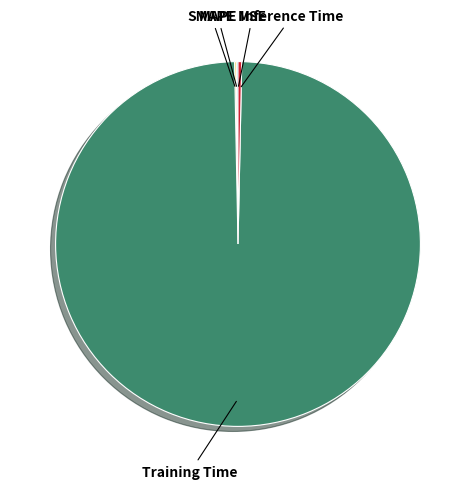

Does any single category account for the majority?

Yes